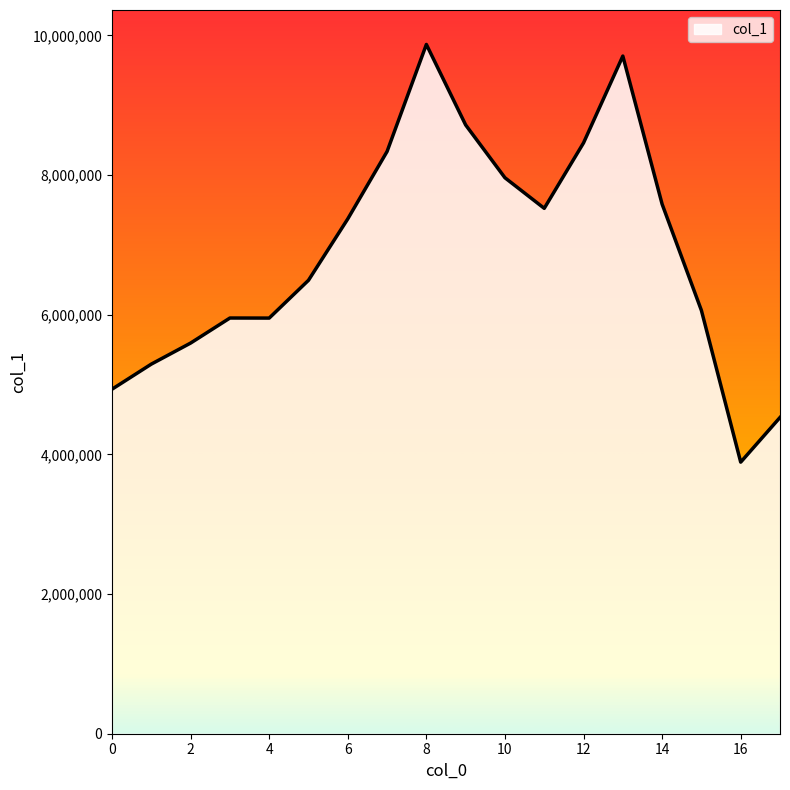

Does the chart display data point markers on the line(s)?

No